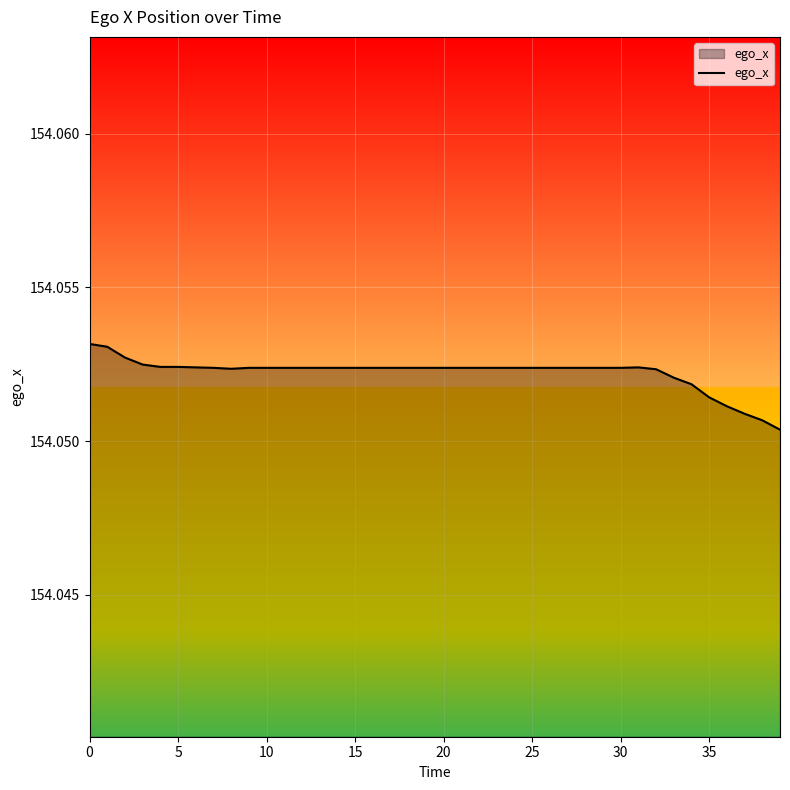

How many lines are shown in the chart?

1